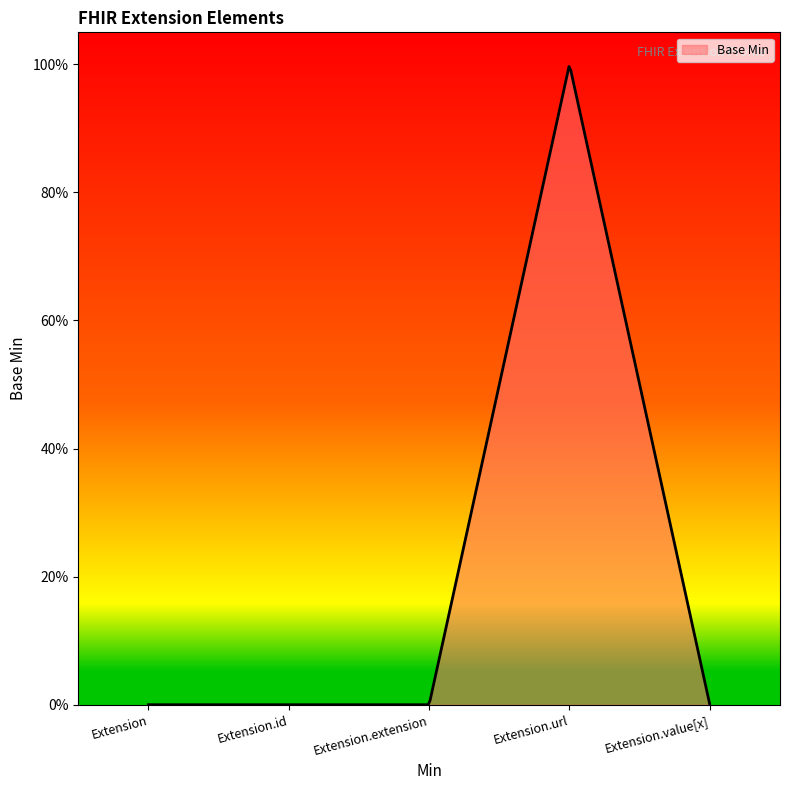

List the labels in order of value, smallest first.

Extension, Extension.id, Extension.extension, Extension.value[x], Extension.url